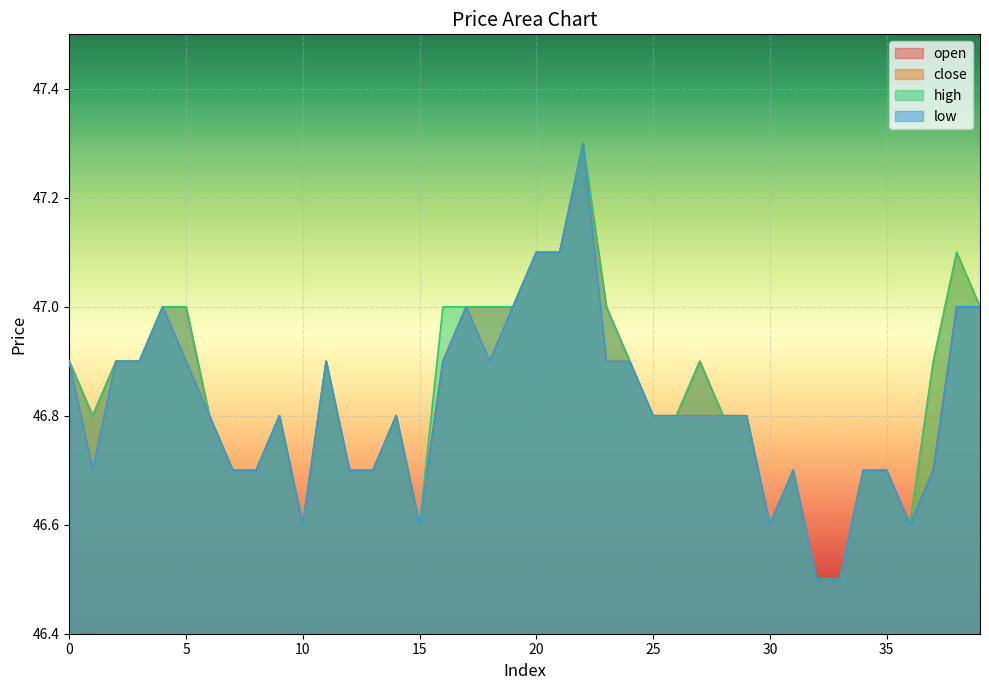

True or false: close and open intersect in this chart.

False